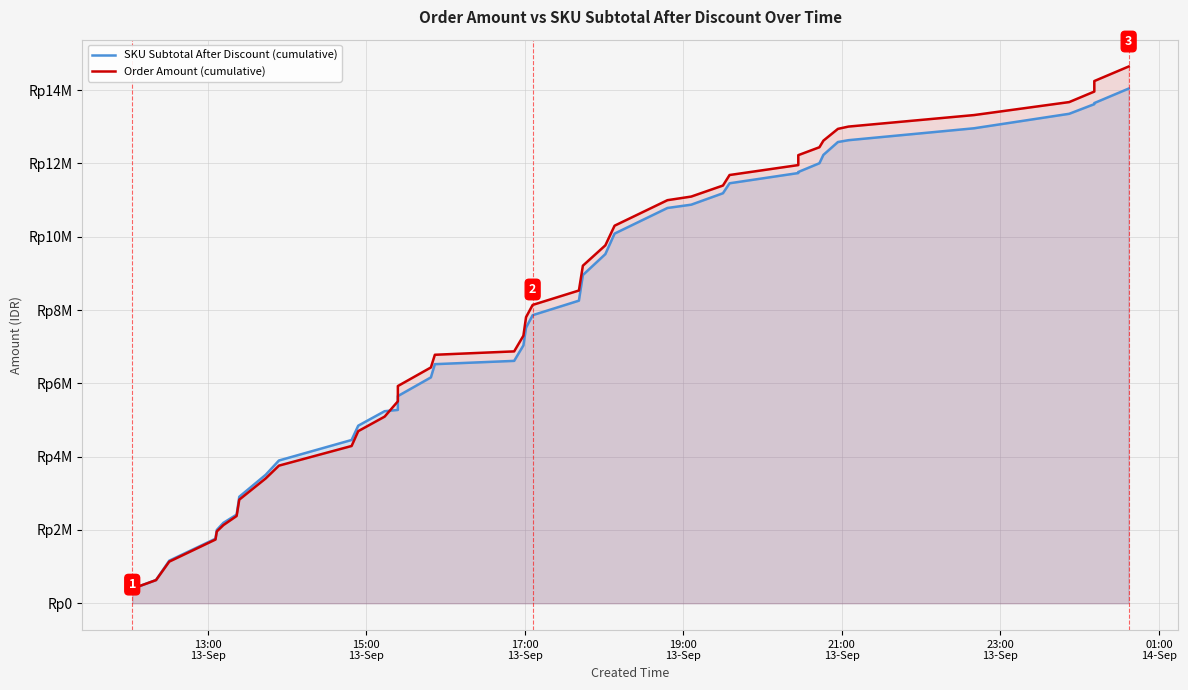

Between which two adjacent categories do SKU Subtotal After Discount (cumulative) and Order Amount (cumulative) first intersect?

13:00
13-Sep and 15:00
13-Sep